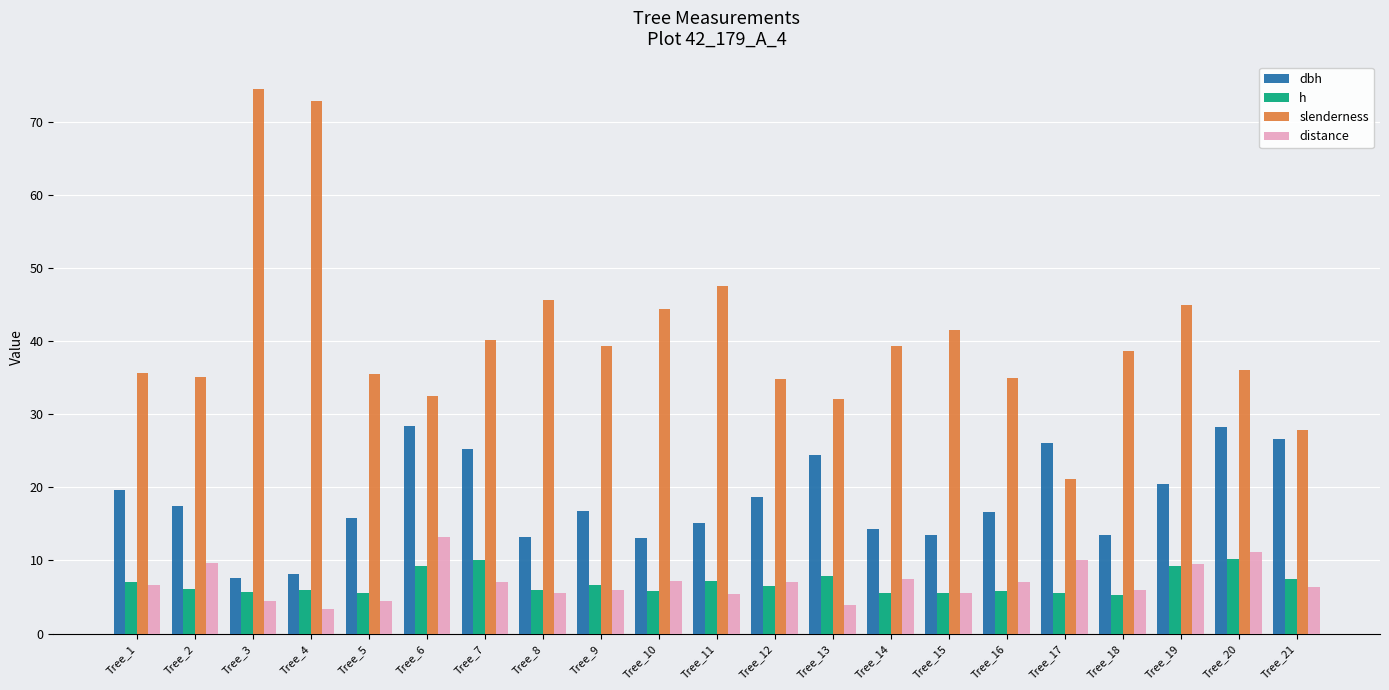

What is the spread (max minus min) of values at Tree_21?

21.5